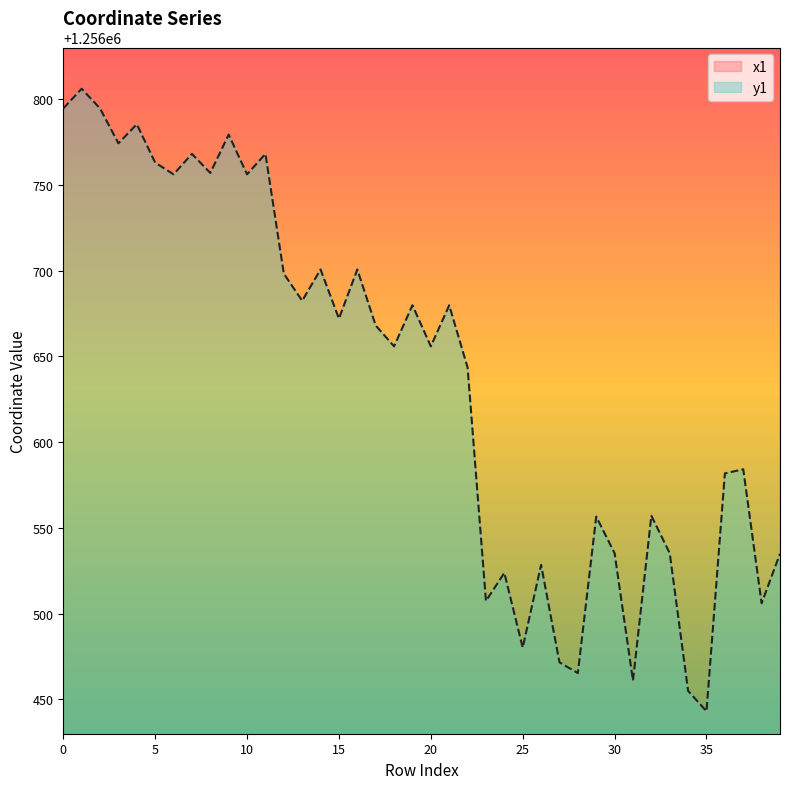

At which label is y1 closest to 1256624?

22